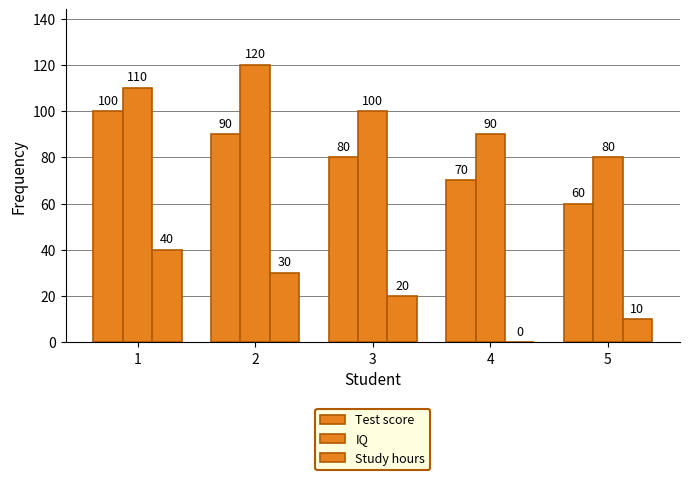

Are the bars horizontal?

No